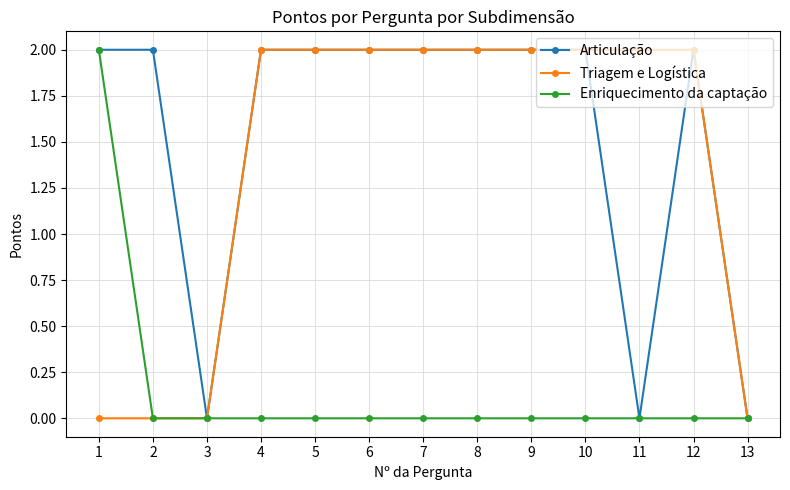

How many categories are shown in the chart?

13